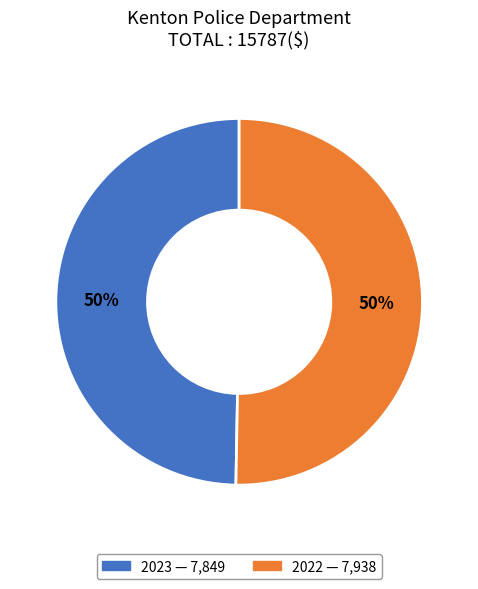

Which category accounts for the majority?

2022